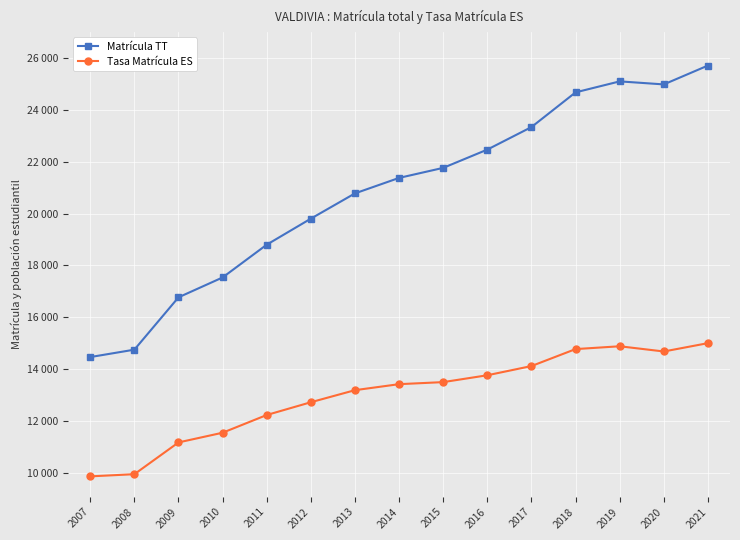

What is the value of the Matrícula TT point at the 8th from the left?

21383.0